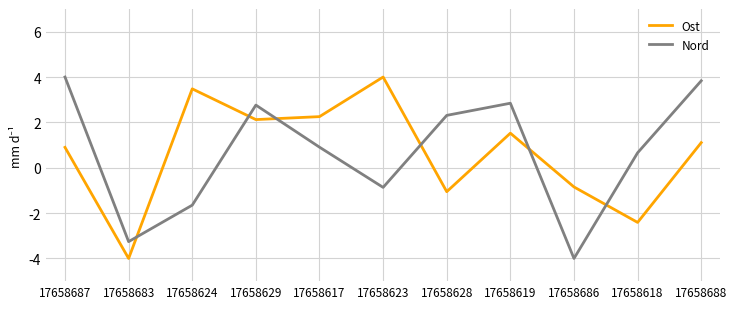

The value of Nord at 17658619 is 2.8. True or false?

True